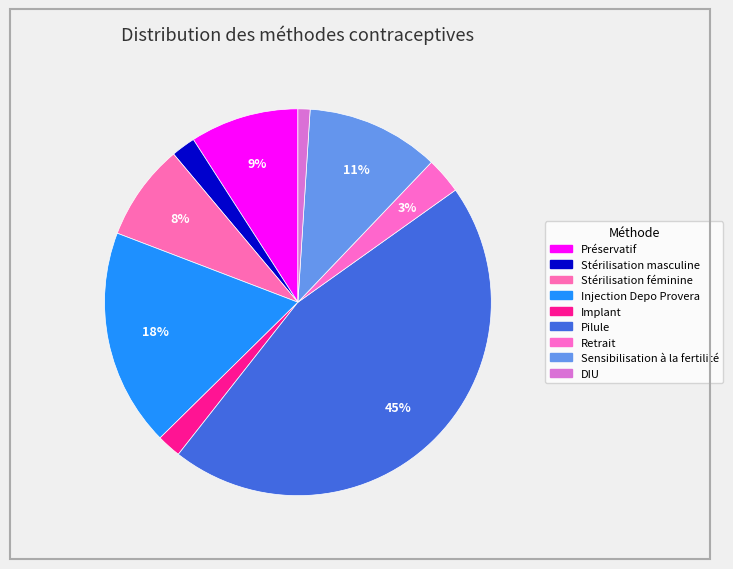

Rank the categories by value from highest to lowest.

Pilule, Injection Depo Provera, Sensibilisation à la fertilité, Préservatif, Stérilisation féminine, Retrait, Stérilisation masculine, Implant, DIU